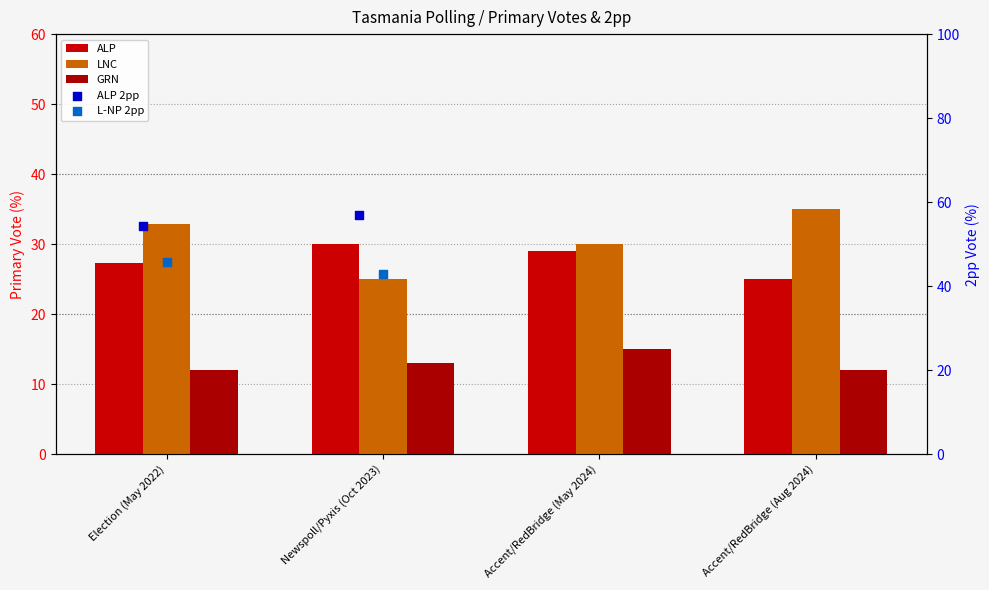

Which series has the widest spread of Y values?

LNC